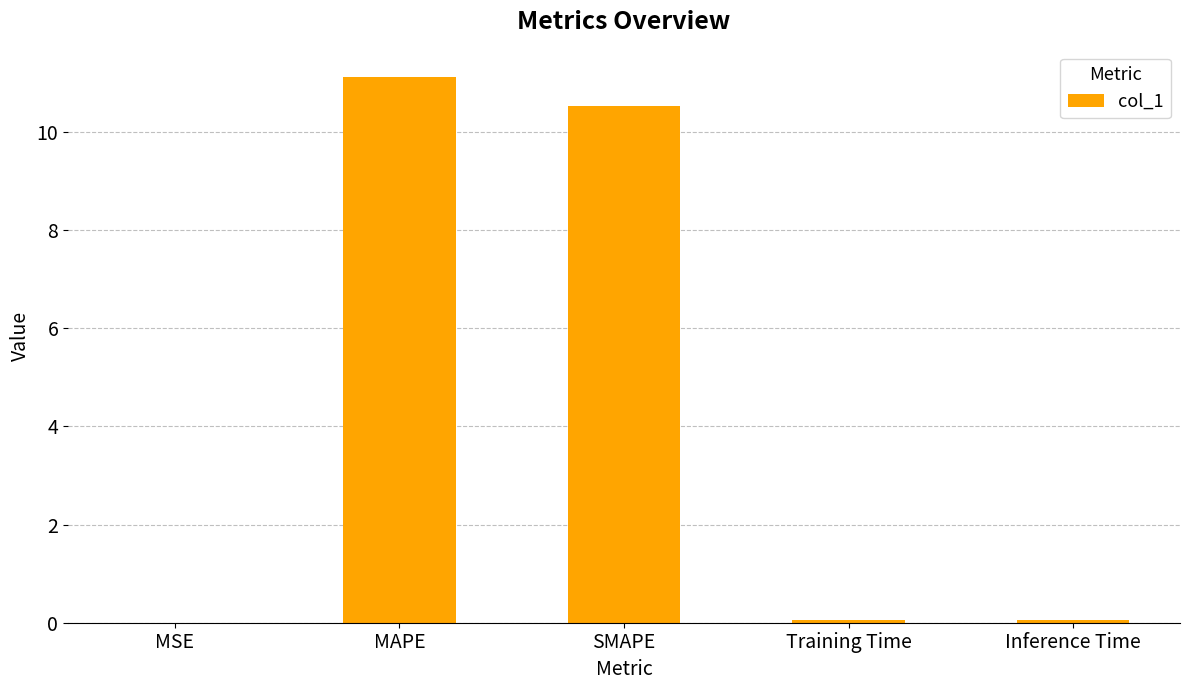

The chart shows a value of 10.5 at SMAPE. True or false?

True